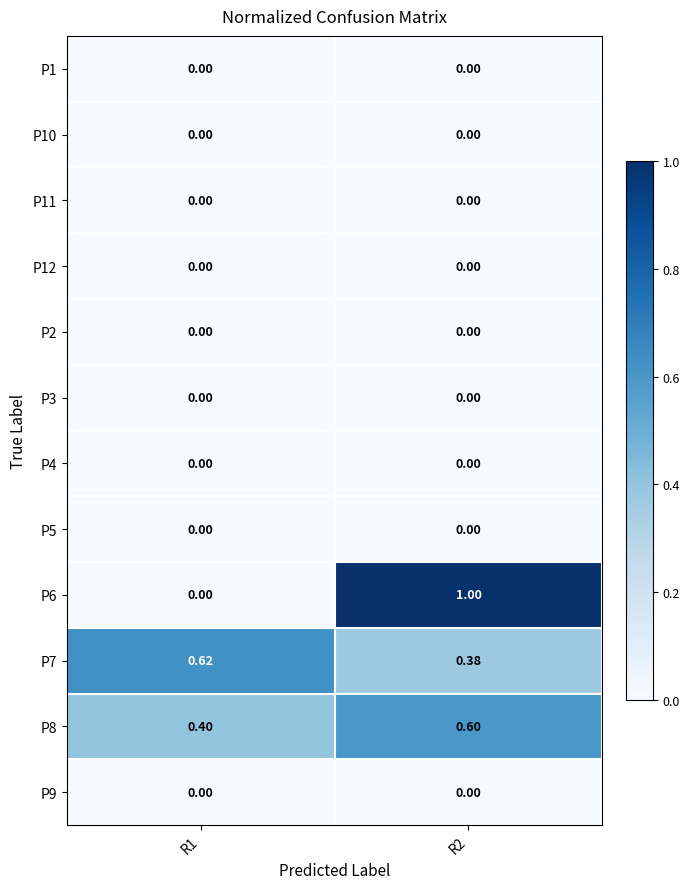

Is the value of P7 at R1 greater than the value of P10 at R2?

Yes